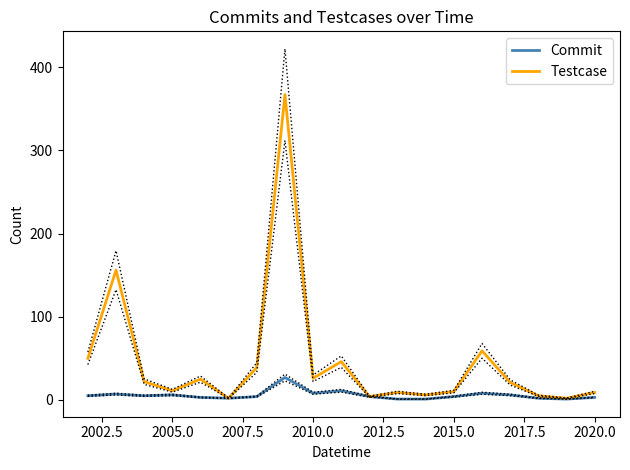

What is the highest value of the Testcase series?

367